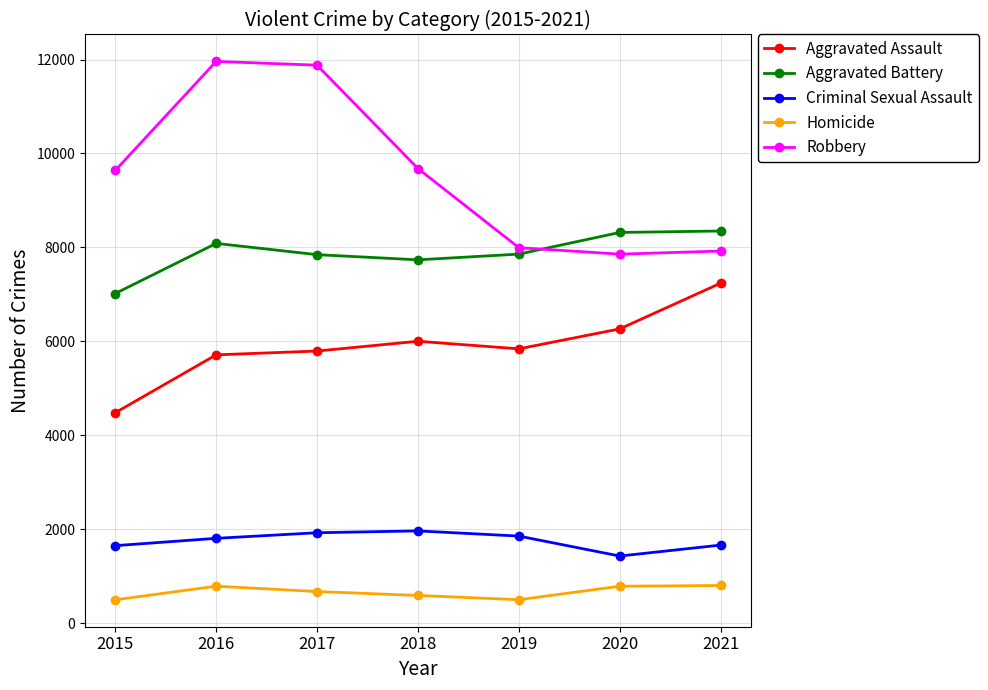

List the series in order of their peak value, lowest first.

Homicide, Criminal Sexual Assault, Aggravated Assault, Aggravated Battery, Robbery